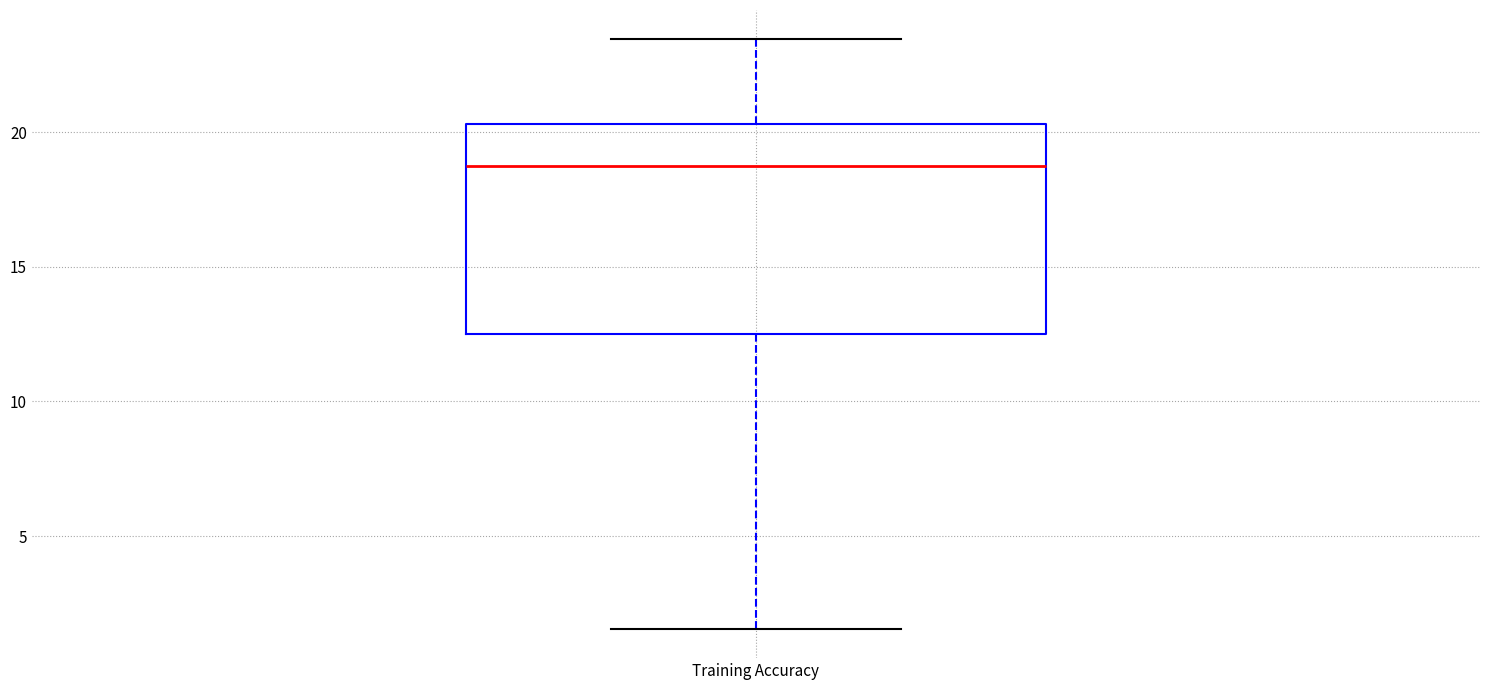

Transcribe this box plot: give where the median line is, the range the box spans, and where the two whiskers end, as read against the y-axis. The values are not printed on the chart, so give them approximately, as read against the axis.

median 19.0, box 12.5 to 20.5, whiskers 1.5 to 23.5